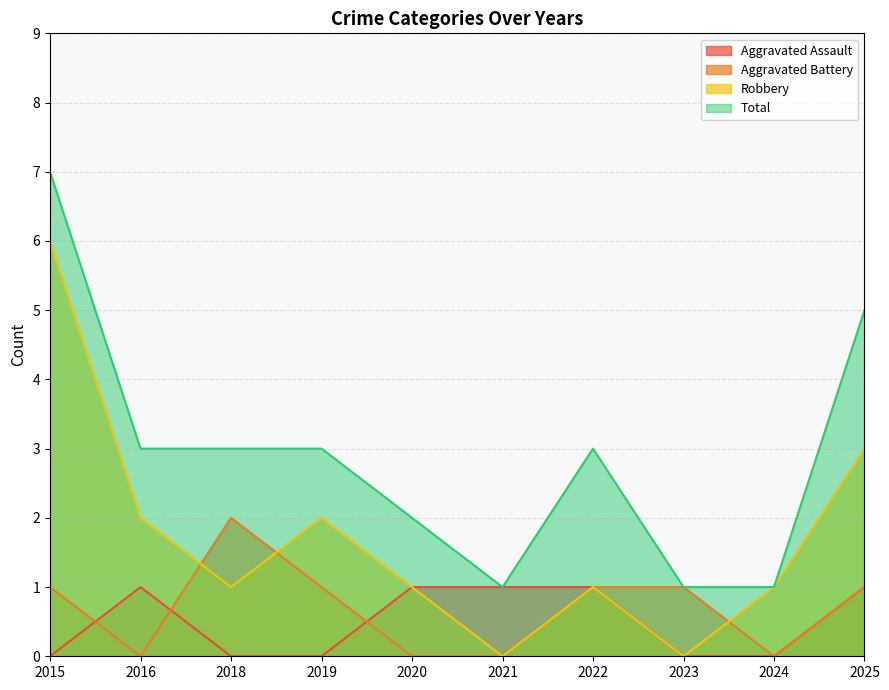

Where do Robbery and Aggravated Battery first cross each other?

2016 and 2018